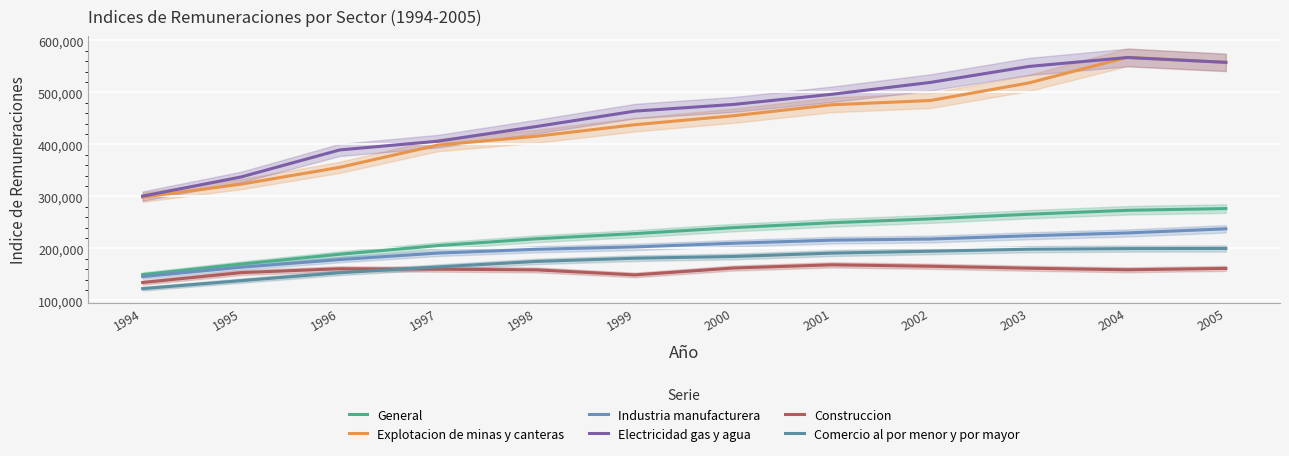

How many lines are shown in the chart?

6